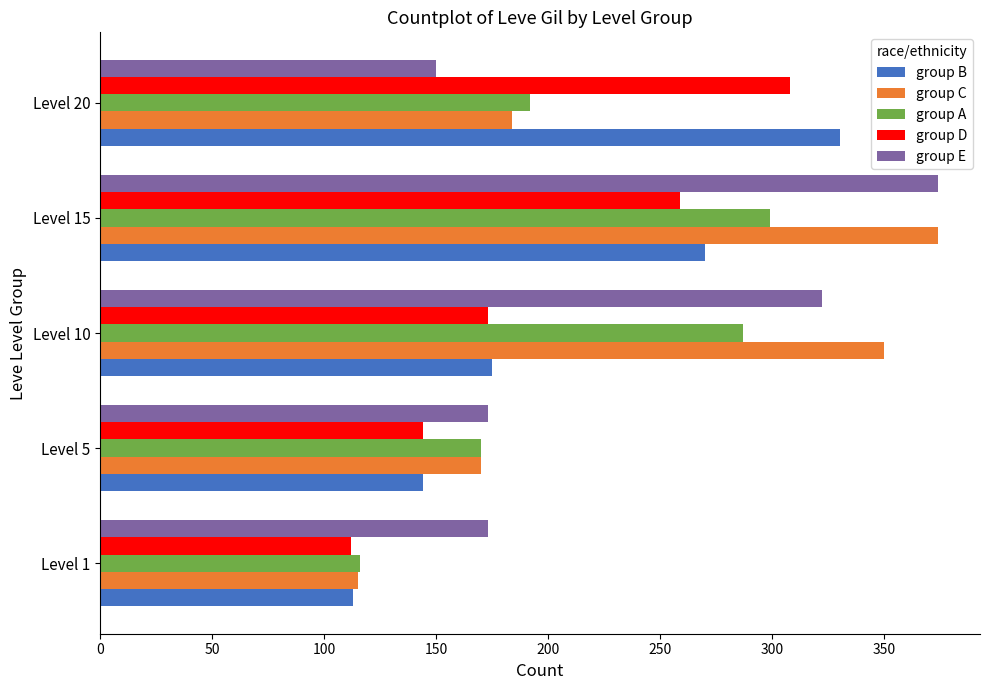

At how many categories does at least one series exceed 309?

3